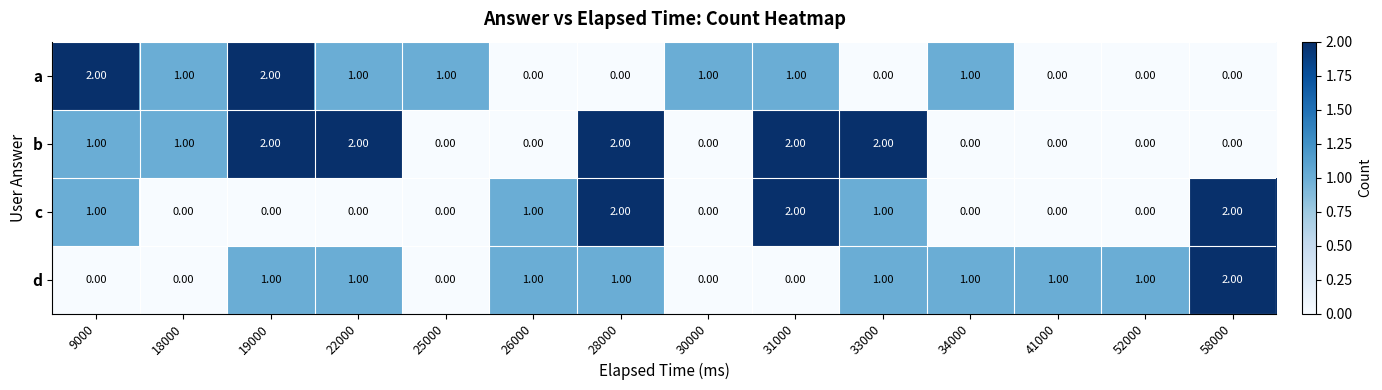

What is the sum of all d values?

10